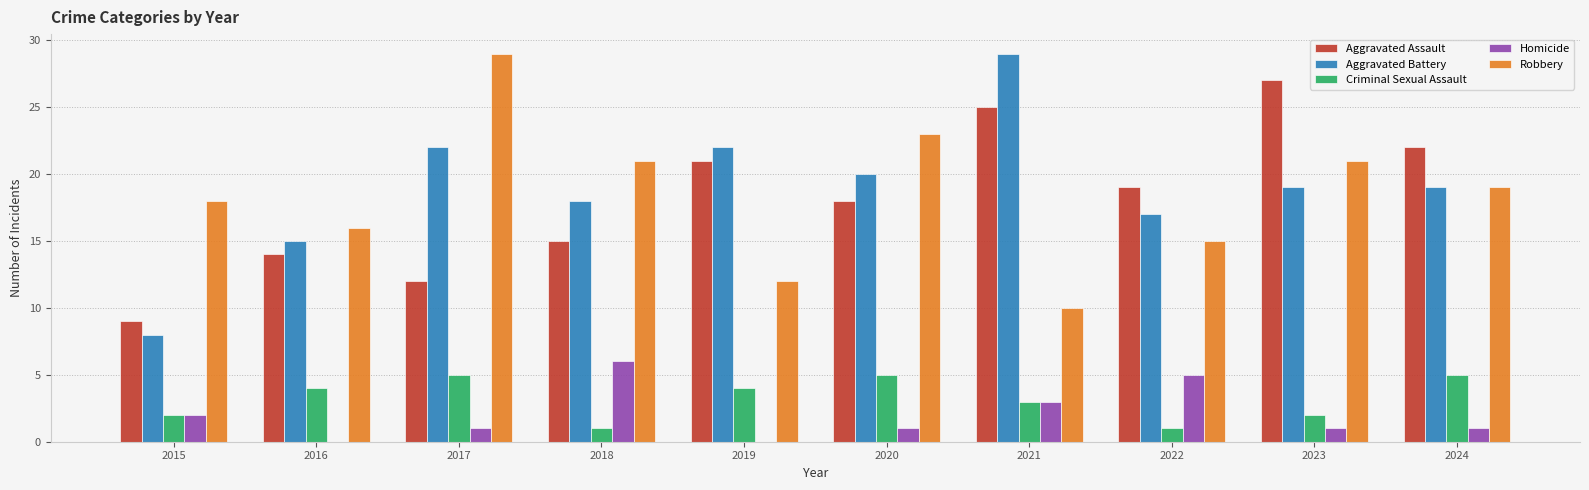

What is the maximum value for Criminal Sexual Assault?

5